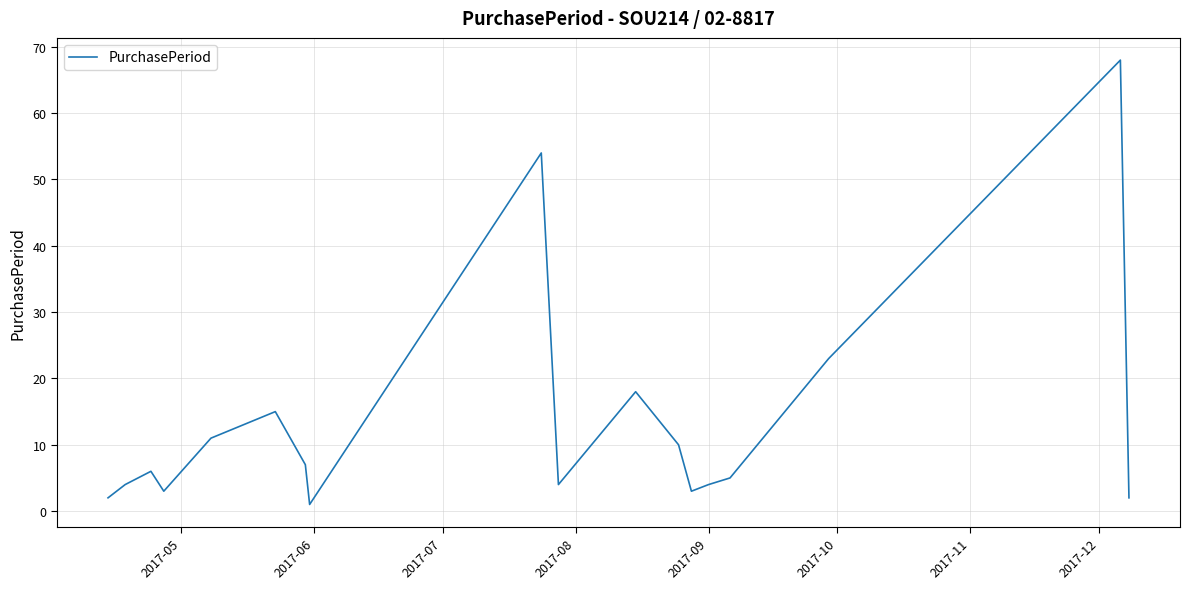

What is the maximum value shown in the chart?

68